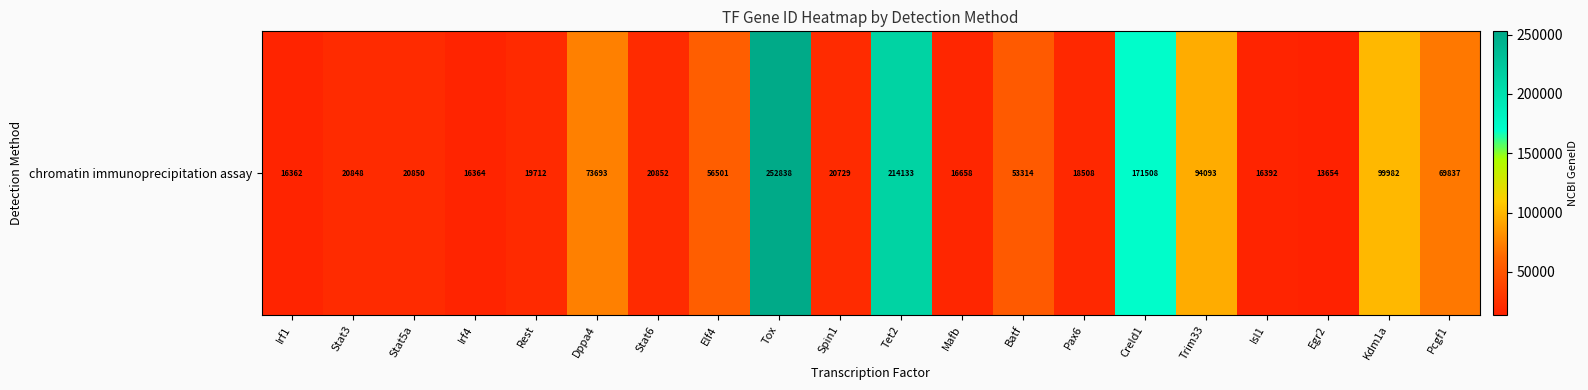

Reading left to right, transcribe all the data shown in this chart.

Irf1=16362	Stat3=20848	Stat5a=20850	Irf4=16364	Rest=19712	Dppa4=73693	Stat6=20852	Elf4=56501	Tox=252838	Spin1=20729	Tet2=214133	Mafb=16658	Batf=53314	Pax6=18508	Creld1=171508	Trim33=94093	Isl1=16392	Egr2=13654	Kdm1a=99982	Pcgf1=69837